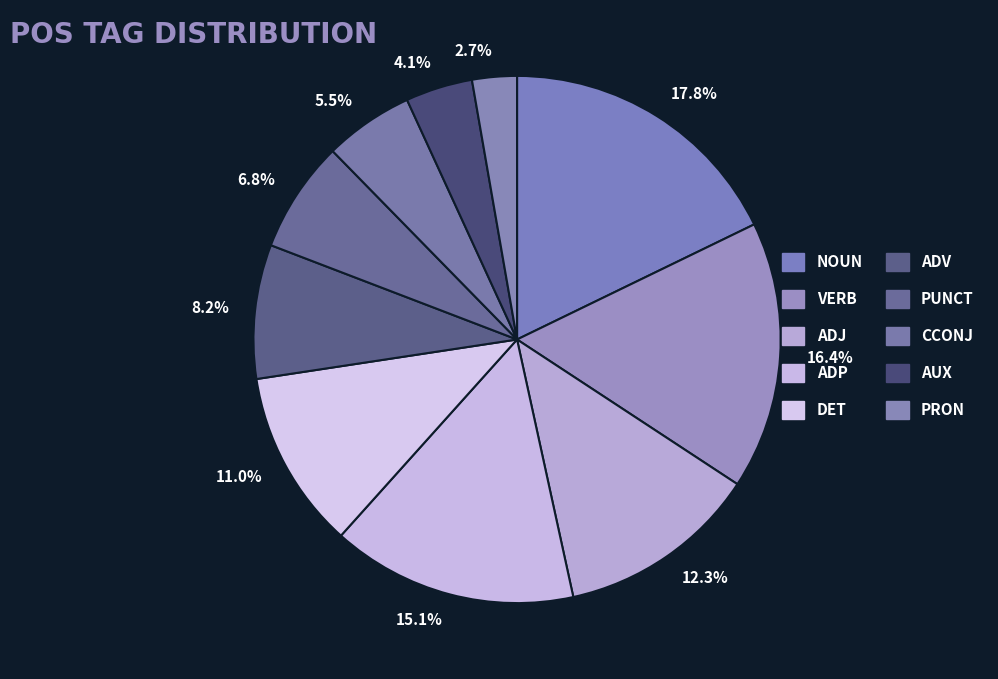

Combined, what portion of the pie is ADV and VERB?

24.7%